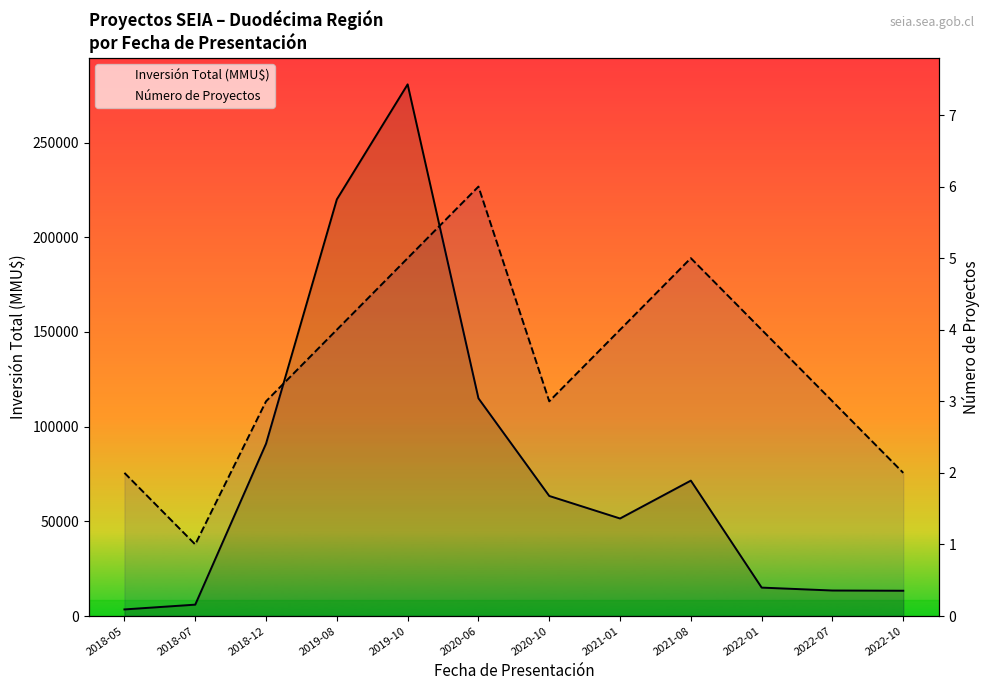

True or false: Número de Proyectos and Inversión Total (MMU$) cross at least once.

False